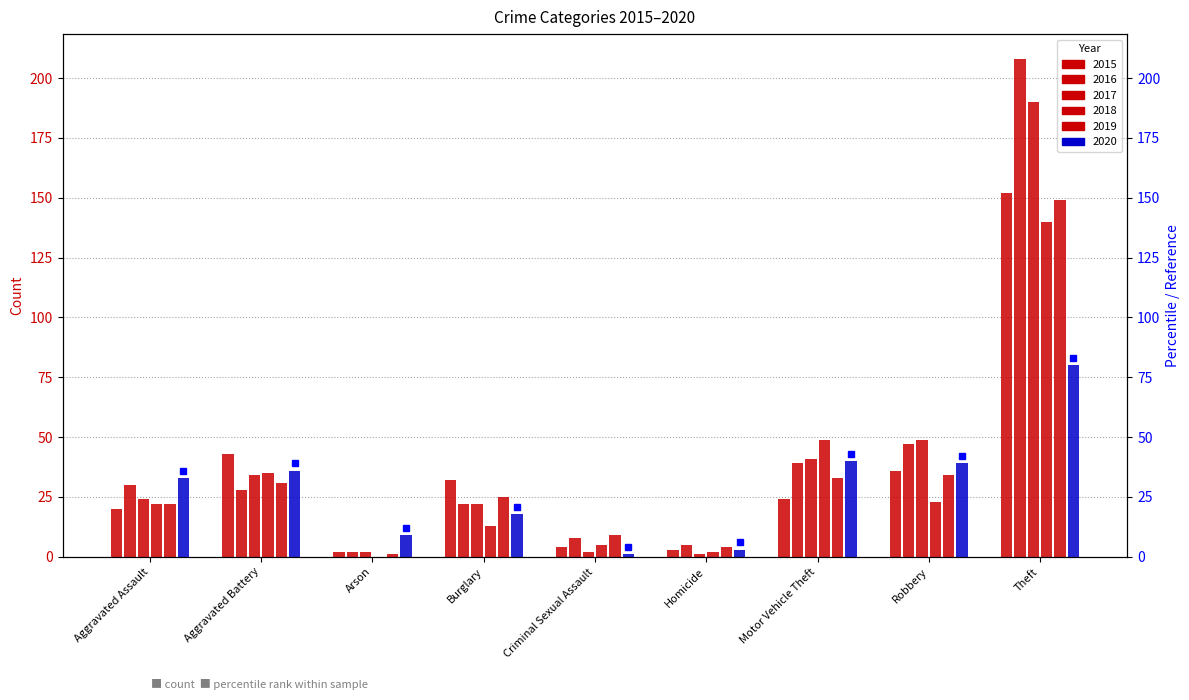

Is it true that 2020 equals 39 at Robbery?

True